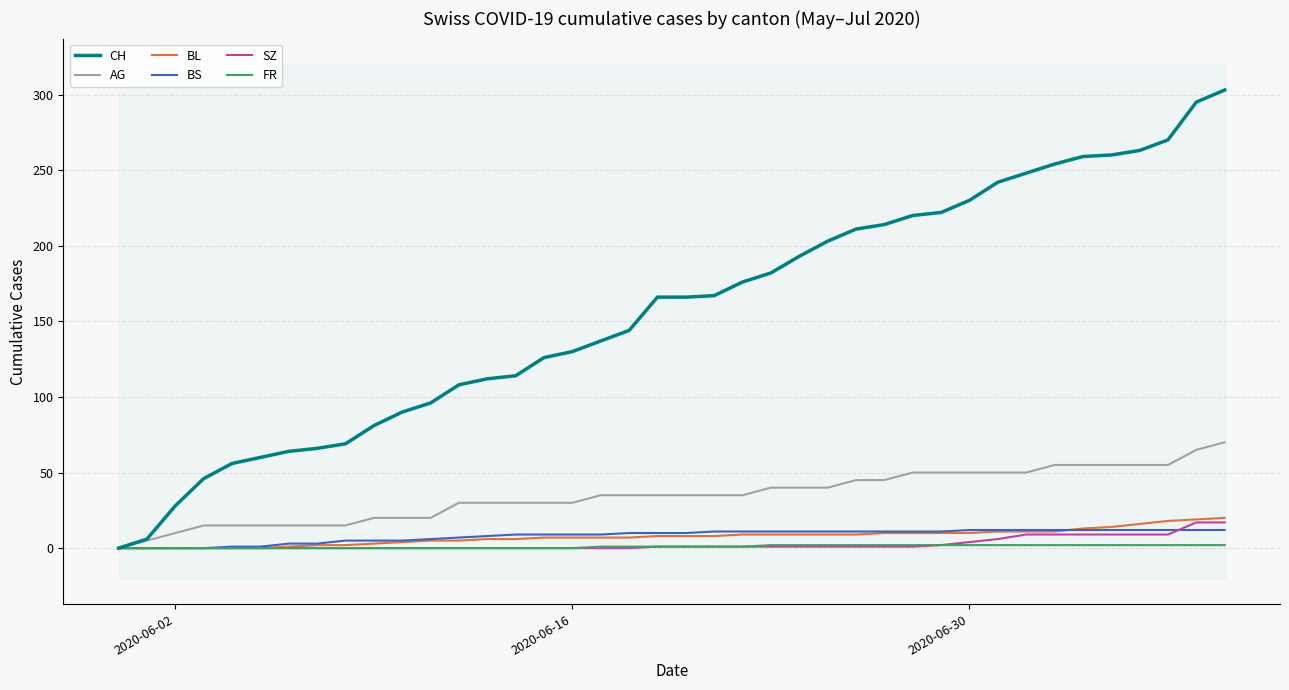

What are all the series names shown in the legend?

CH, AG, BL, BS, SZ, FR